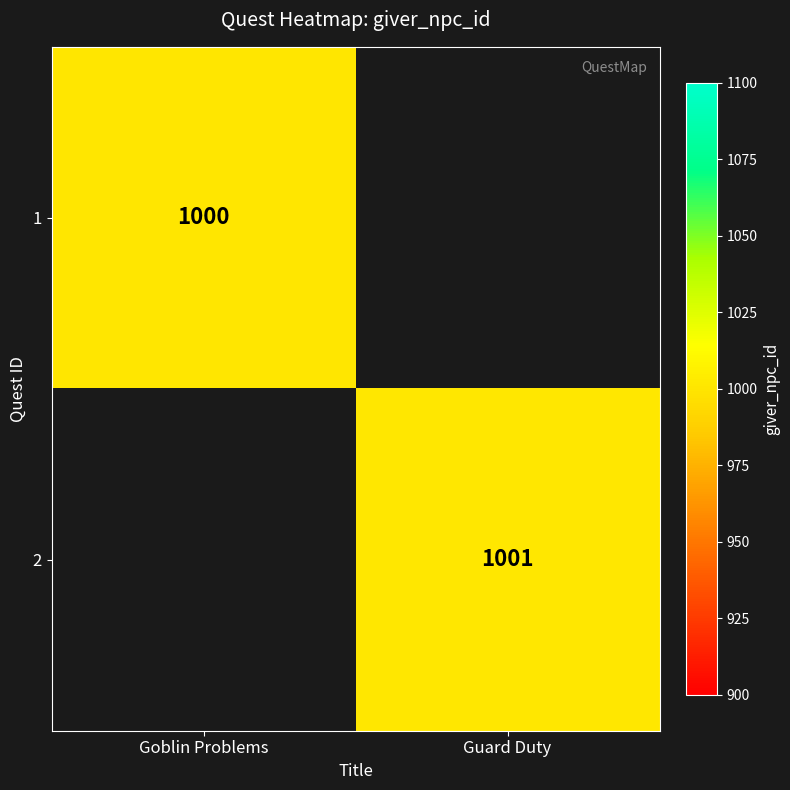

Is the value of 1 at Goblin Problems greater than the value of 2 at Guard Duty?

No